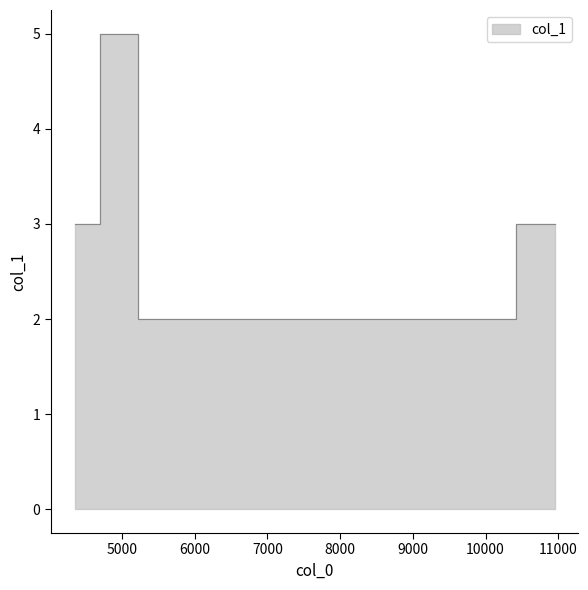

What is the value of the 1st point from the left?

3